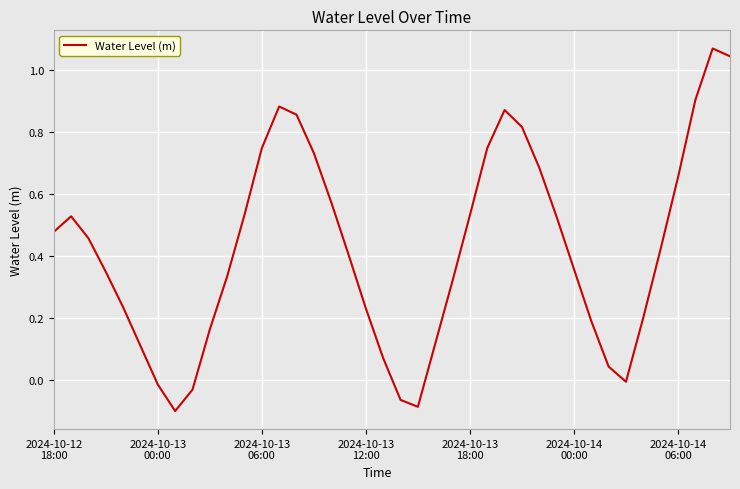

What is the difference between the maximum and minimum values?

1.2